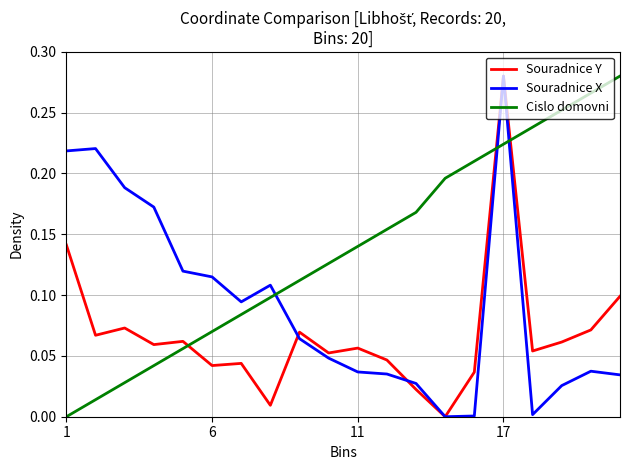

Which series has the largest total across all categories?

Cislo domovni